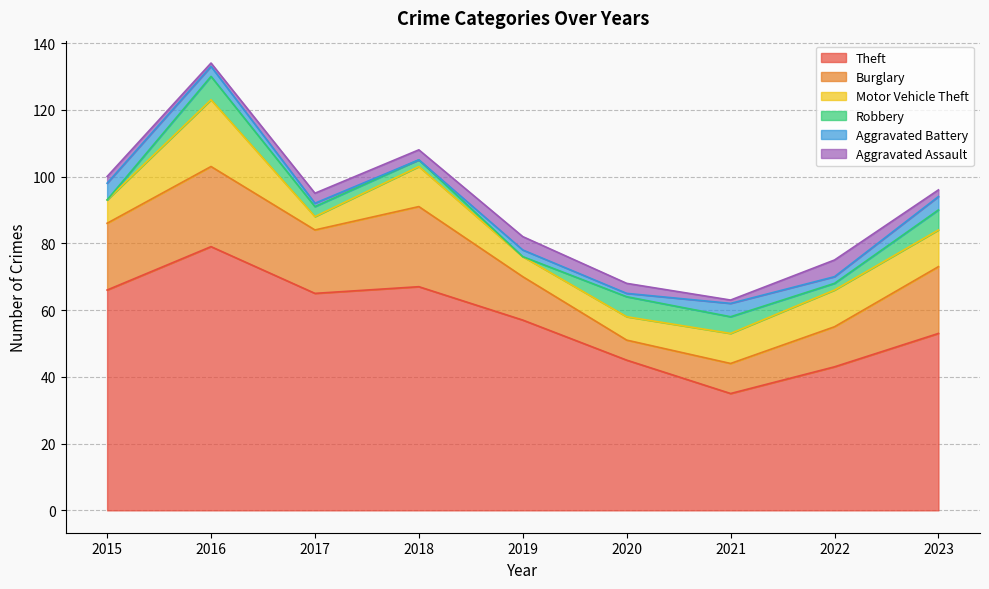

Which category has the highest value in the Robbery series?

2016